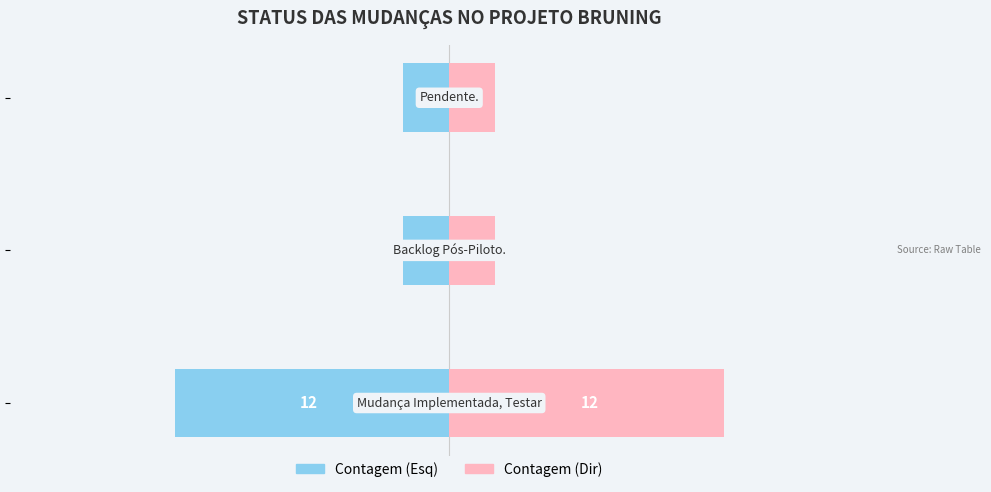

What is the difference between the Contagem (Esq) values at 1 and 0?

10